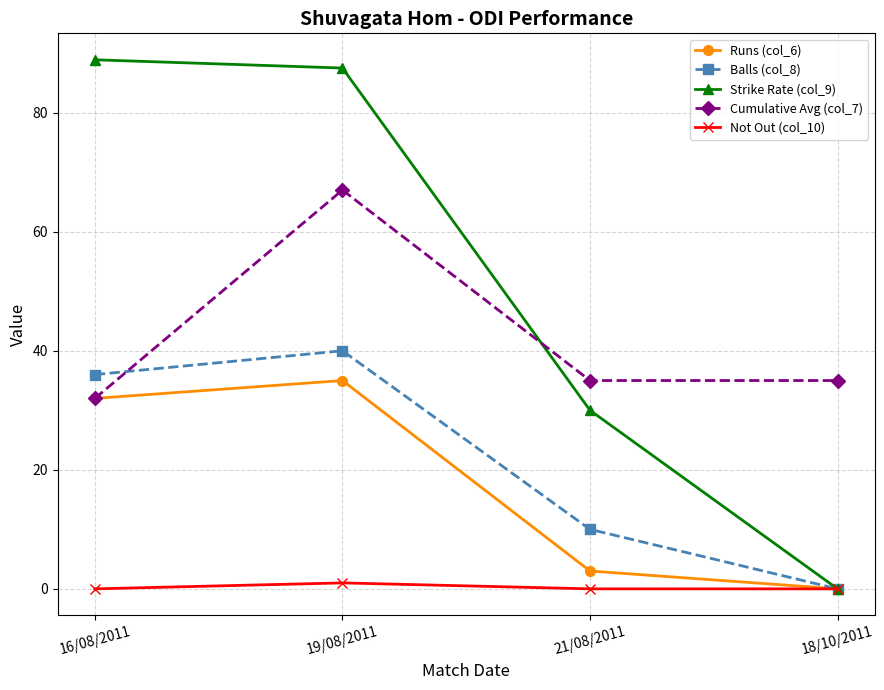

How many values in the Strike Rate (col_9) series exceed 87?

2